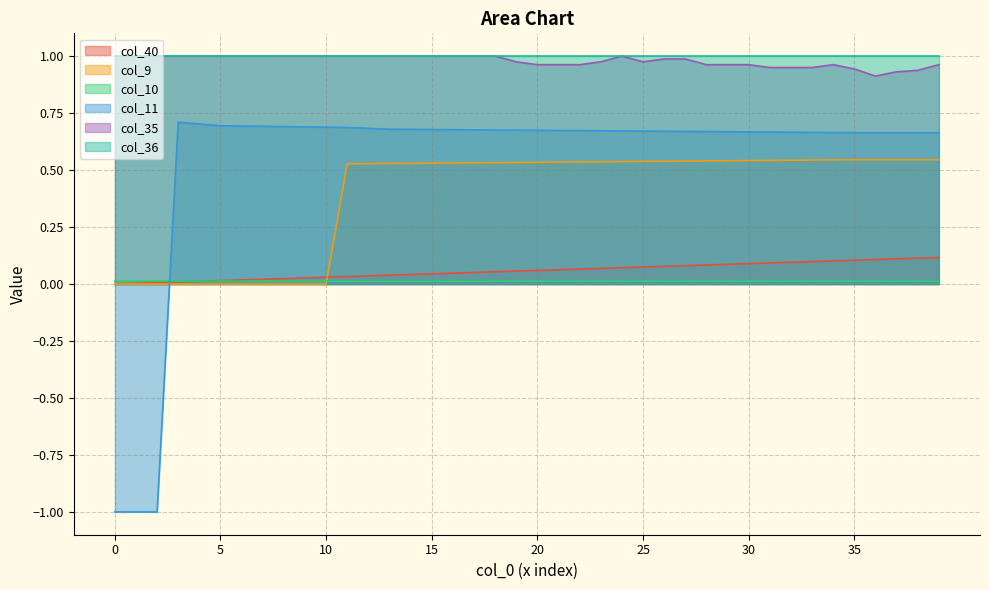

Which series has the largest range (max minus min)?

col_11